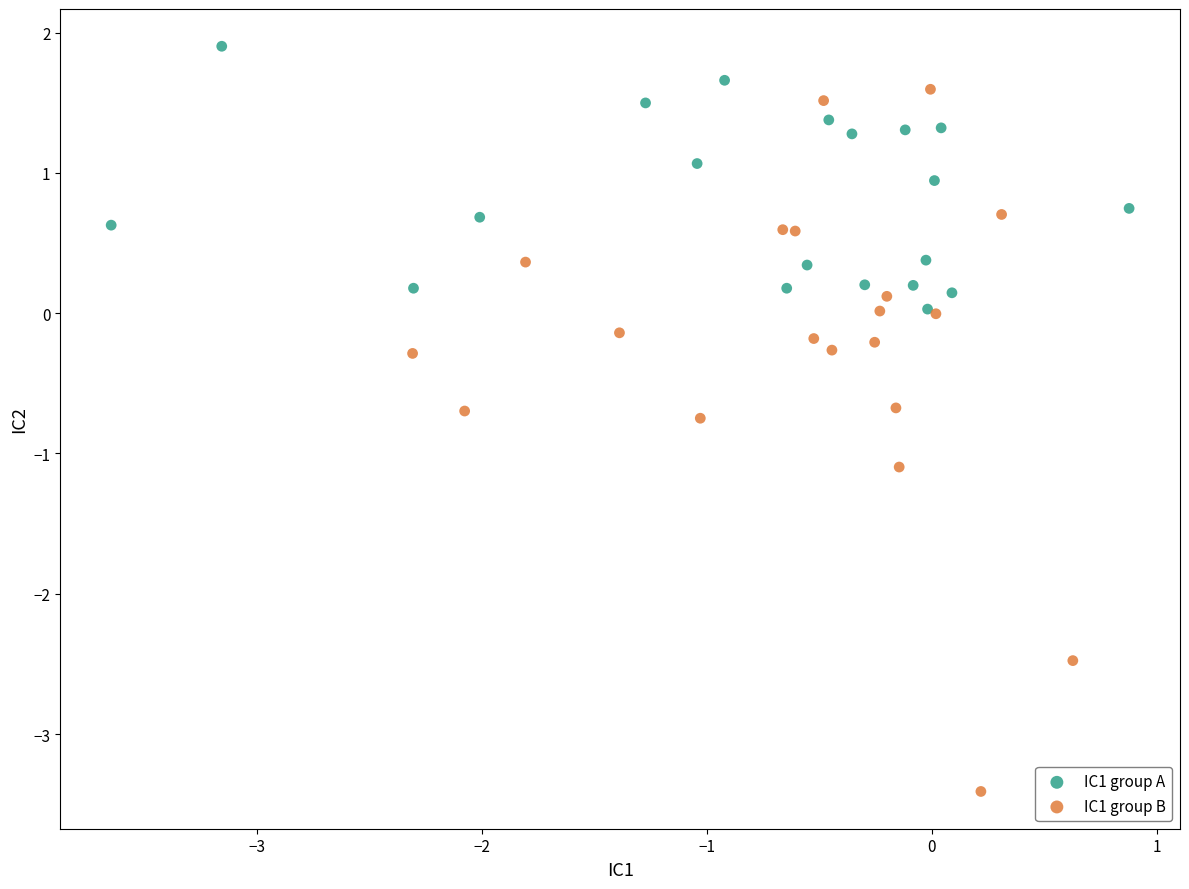

Which series contains the highest Y value?

IC1 group A